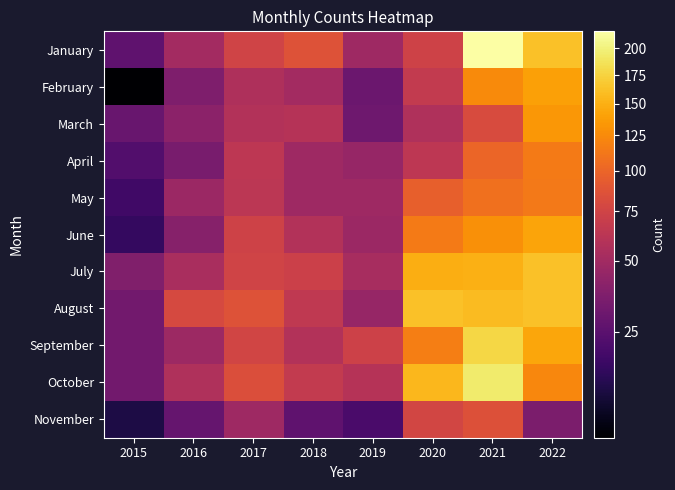

Which category has the lowest value across all series?

2015